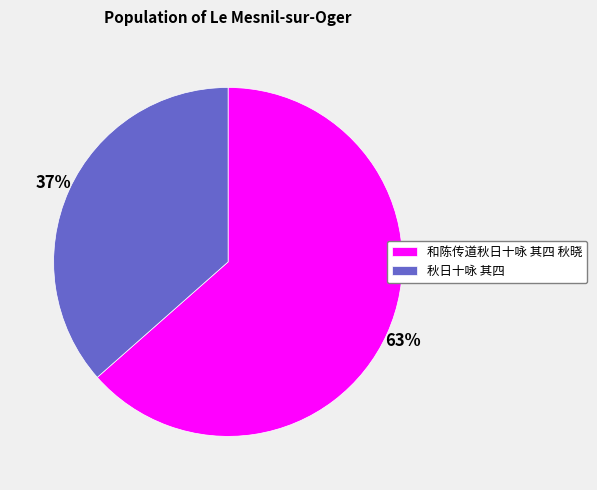

Rank the categories by value from highest to lowest.

和陈传道秋日十咏 其四 秋晓, 秋日十咏 其四